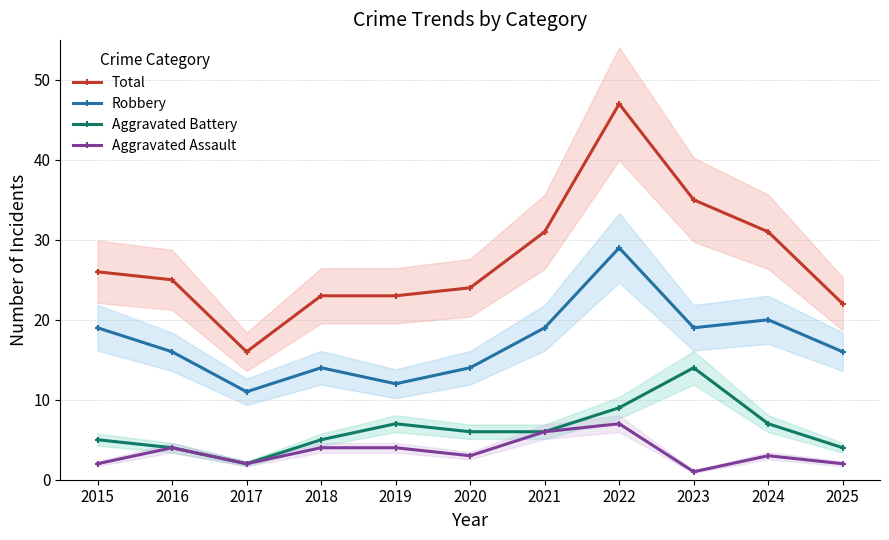

Which series has the largest total across all categories?

Total